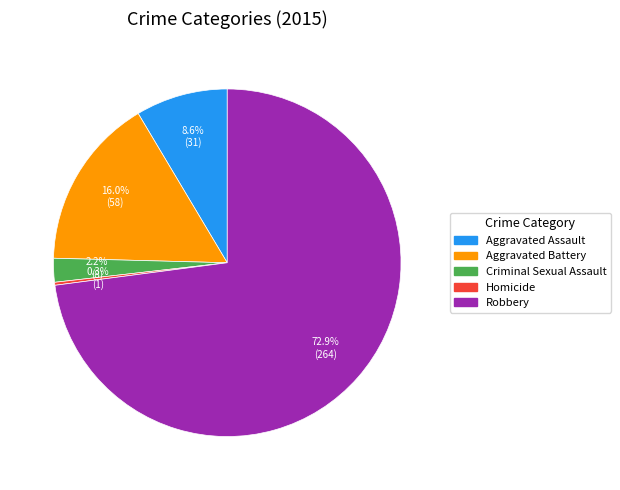

To the nearest percent, what portion does Aggravated Battery represent?

16%